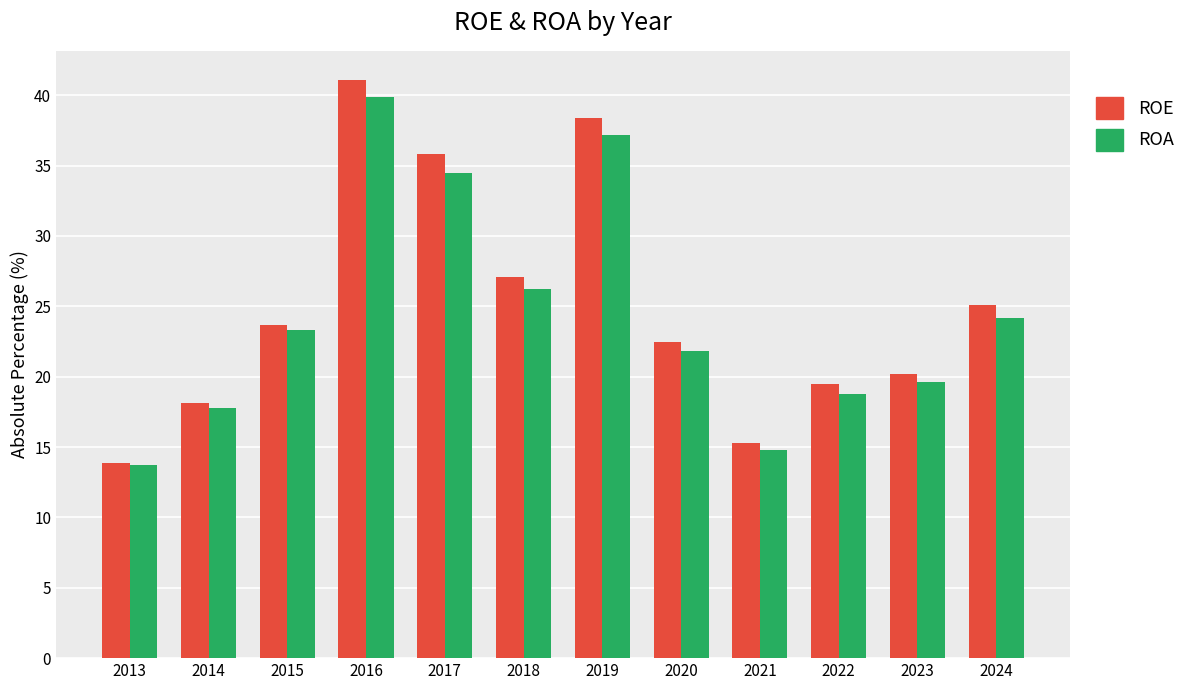

Where is ROA nearest to the value 26?

2018